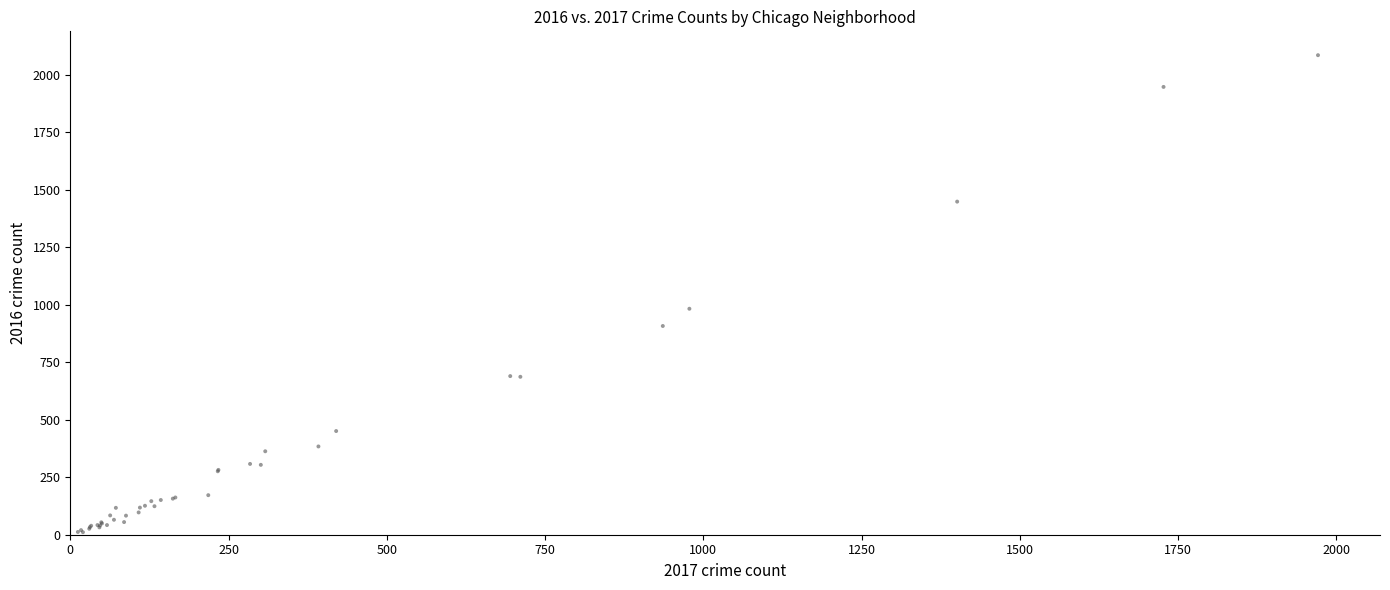

What Y value in the scatter plot is closest to 1048?

983